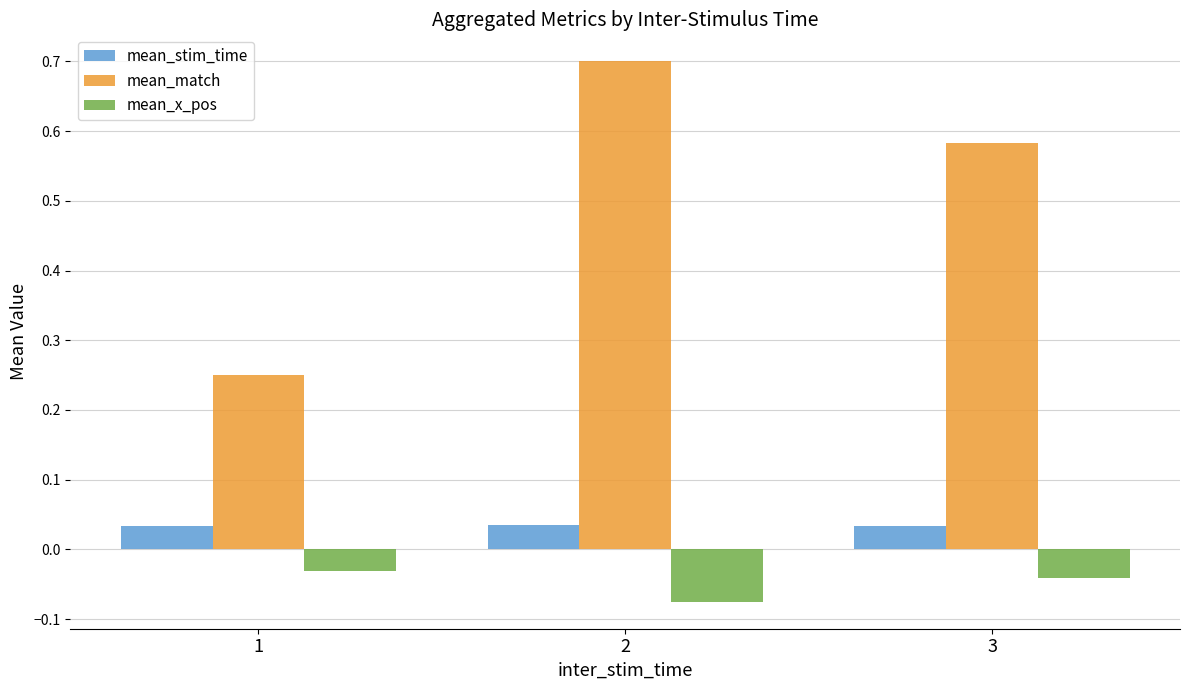

What is the difference between the highest and lowest values at 2?

0.8